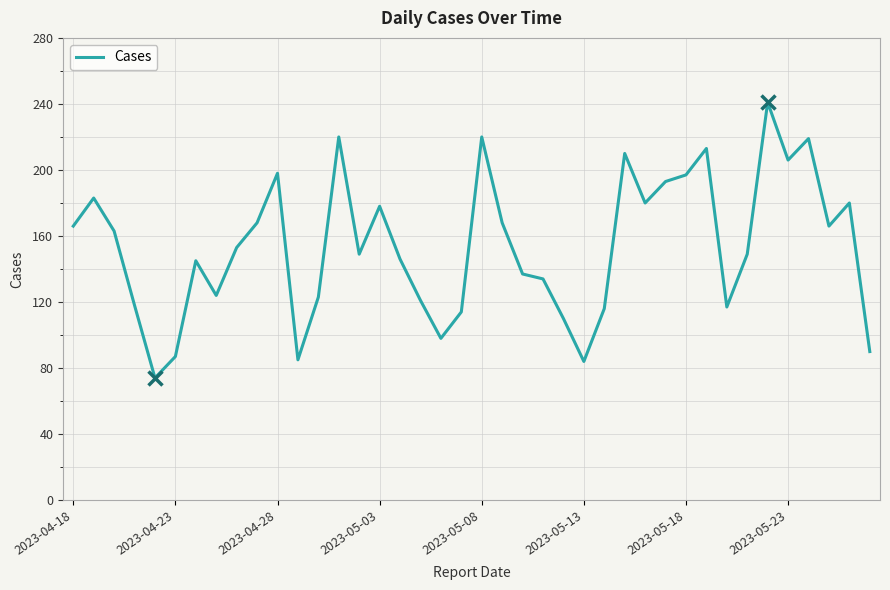

What is the sum of all values?

6143